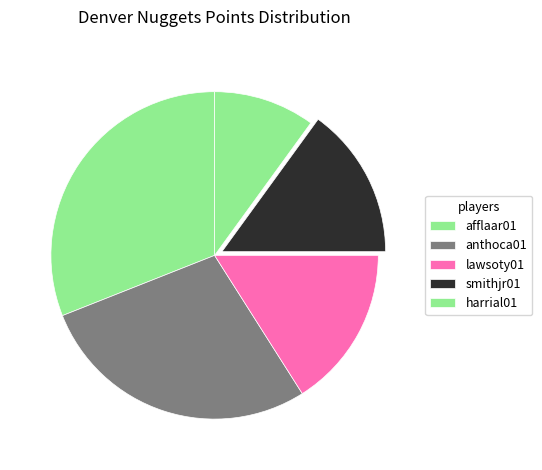

True or false: afflaar01 accounts for 17% of the total.

False